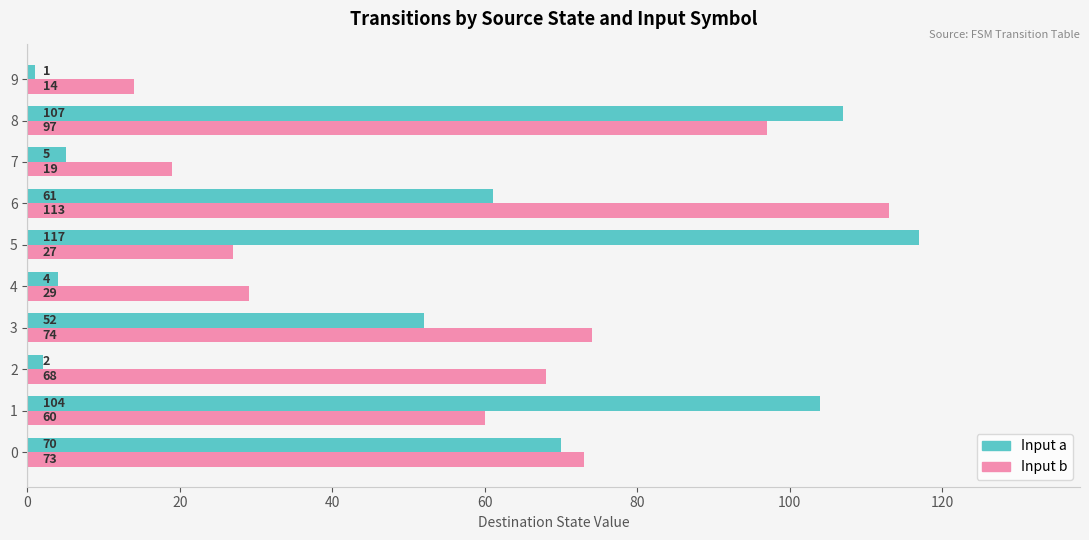

At which category does the chart reach its minimum across all series?

9